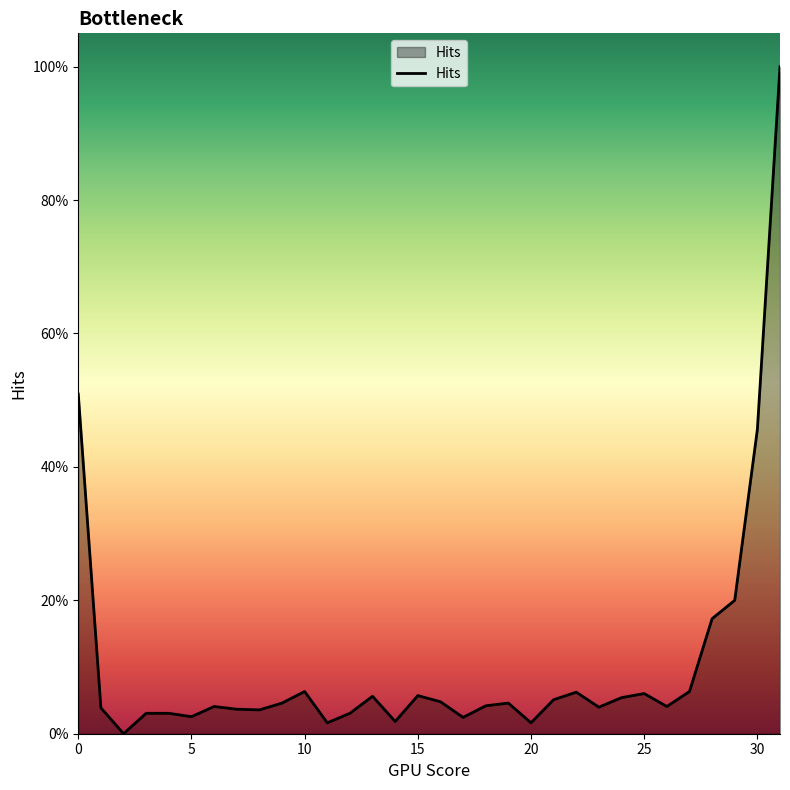

What is the maximum value shown in the chart?

1.0